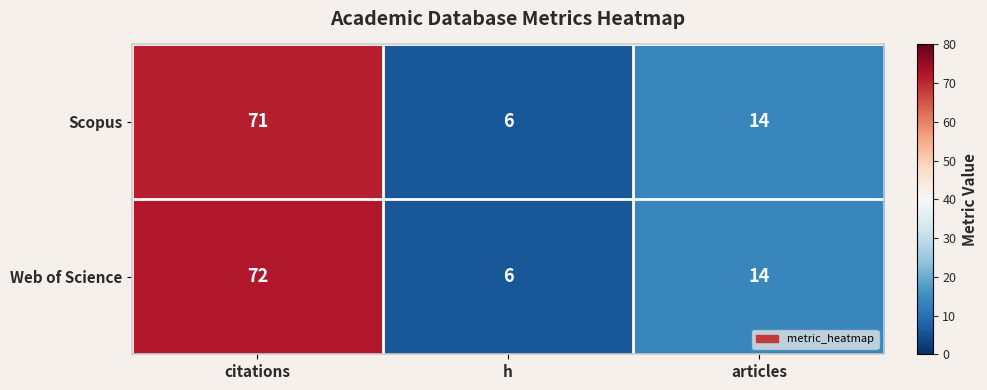

Which category has the highest value across all series?

citations